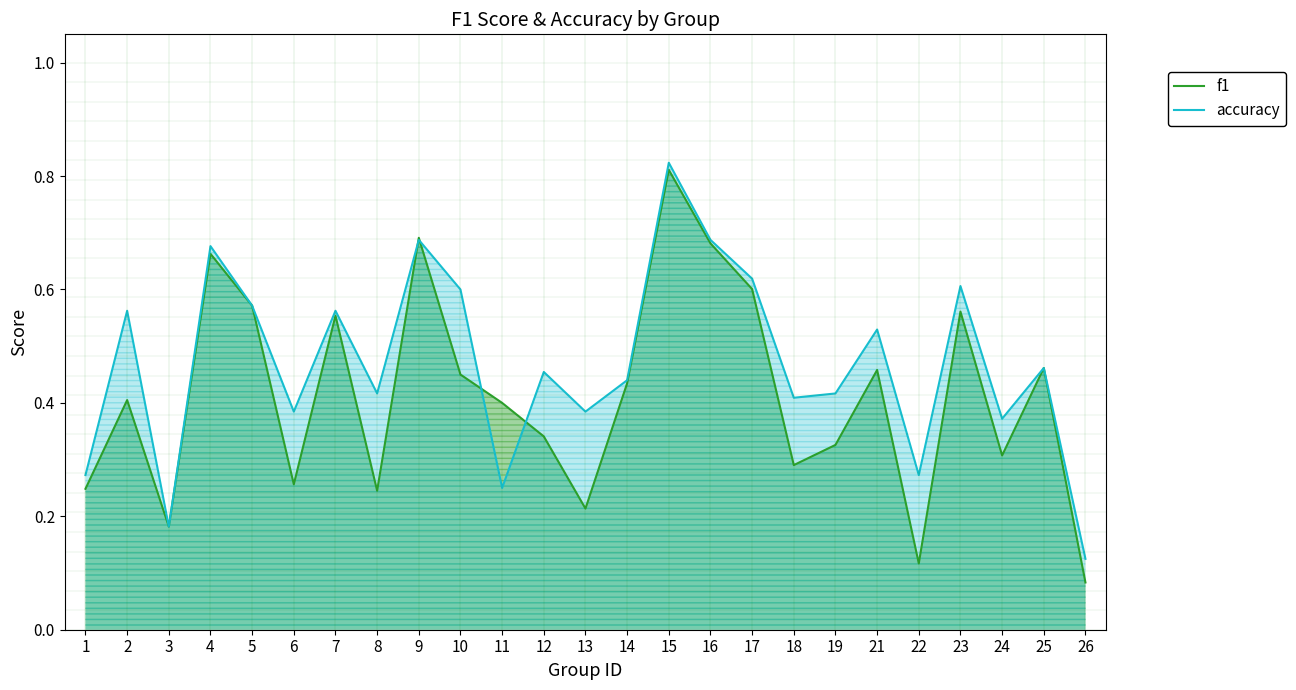

Which has a higher value, 9 or 1?

9